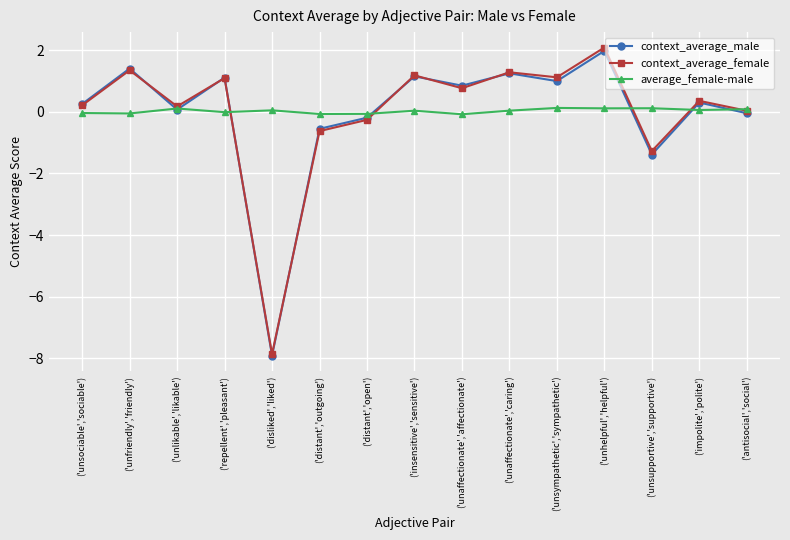

How many categories are shown in the chart?

15